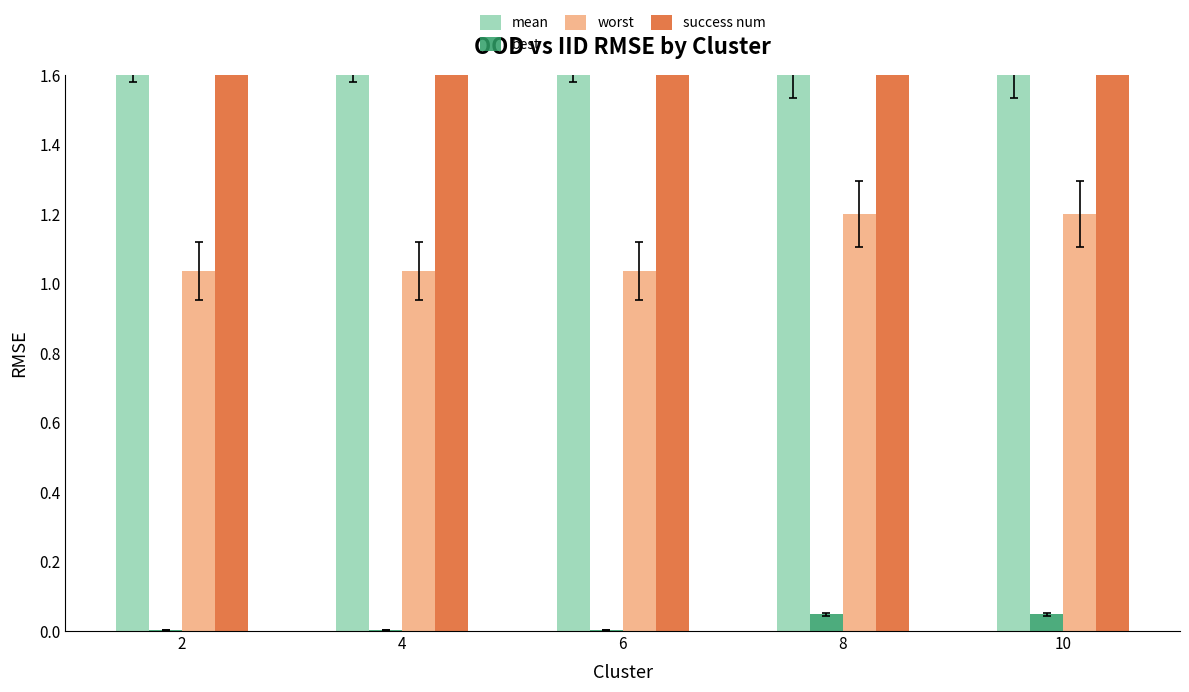

Rank the series at 4 from highest to lowest value.

success num, mean, worst, best